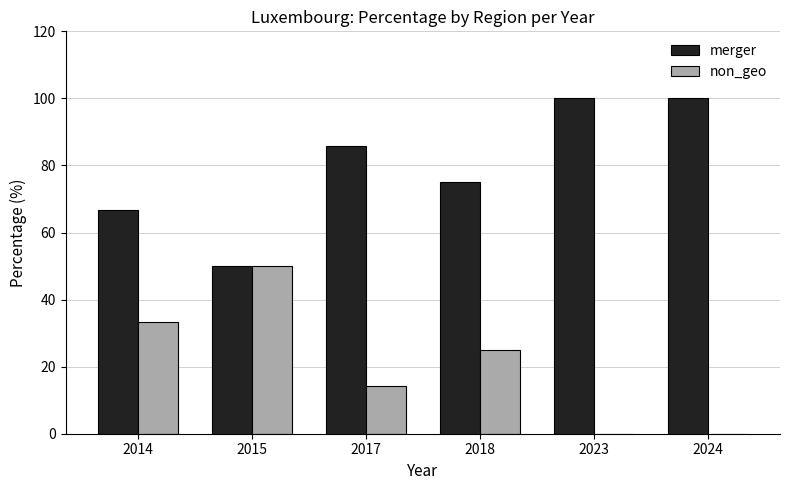

Are the bars grouped side by side (vs. stacked)?

Yes